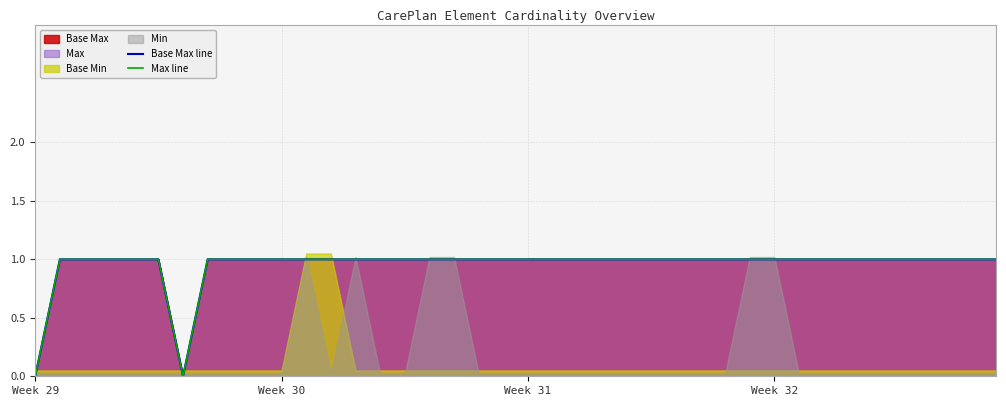

At which label does Base Max line reach its peak?

Week 30